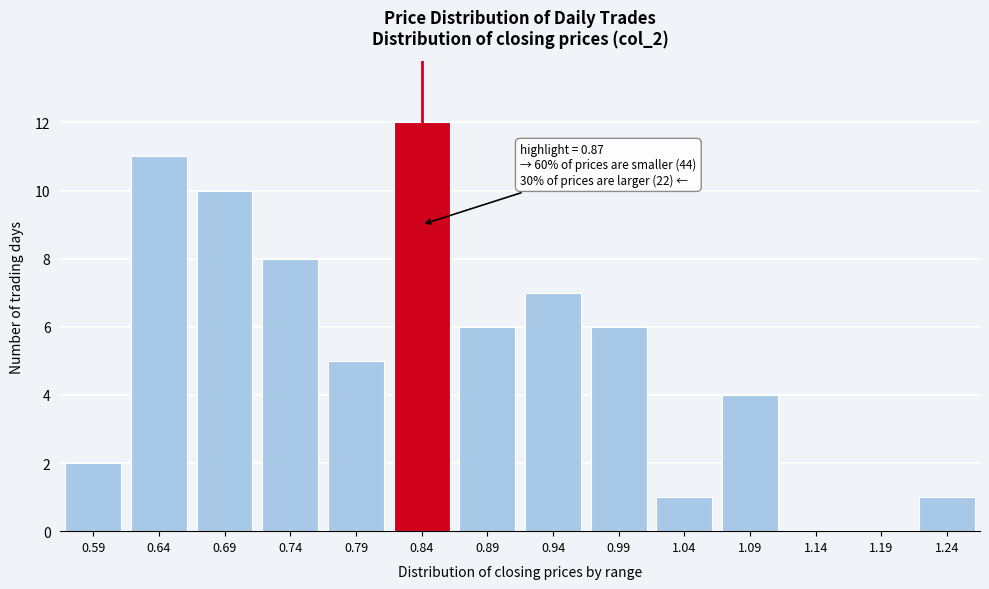

Reading left to right, list all the values displayed in this chart.

0.59=2	0.64=11	0.69=10	0.74=8	0.79=5	0.84=12	0.89=6	0.94=7	0.99=6	1.04=1	1.09=4	1.14=0	1.19=0	1.24=1